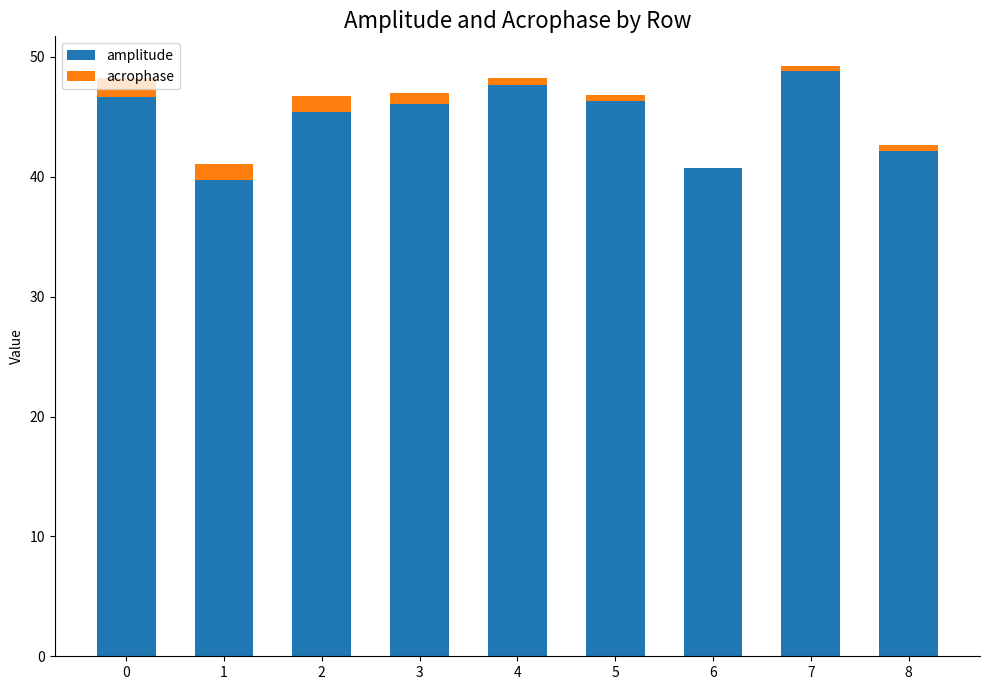

What is the highest value of the amplitude series?

48.8